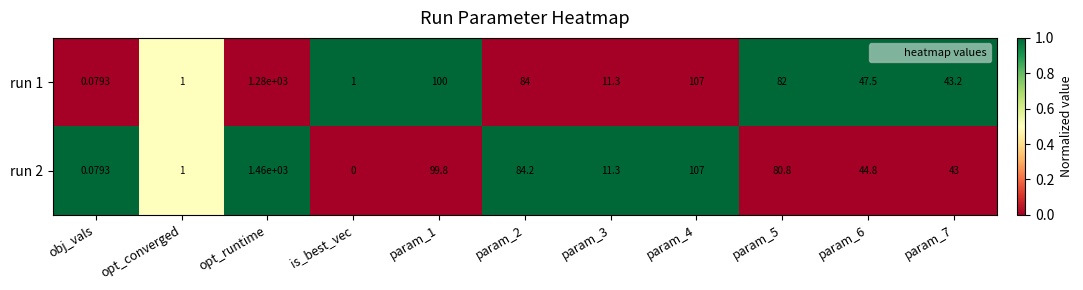

At which category does the chart reach its minimum across all series?

is_best_vec